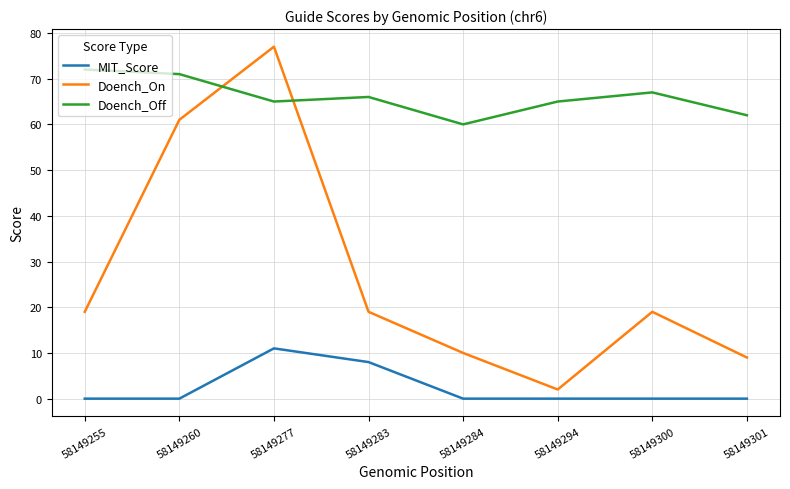

Is it true that Doench_On equals 10 at 58149284?

True